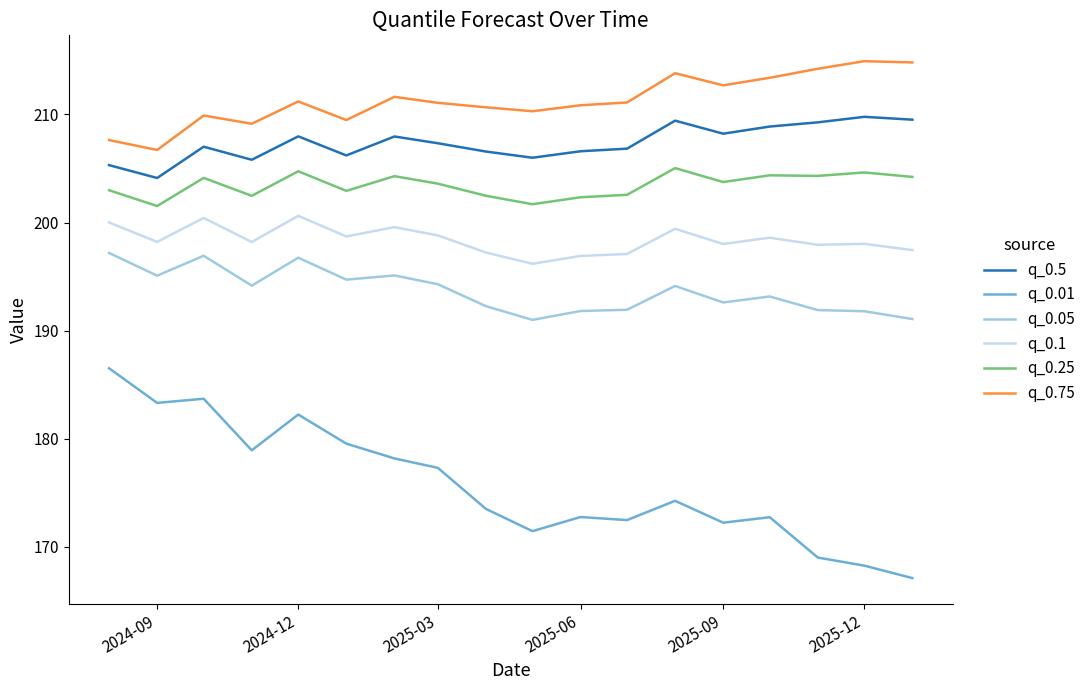

How many lines are shown in the chart?

6